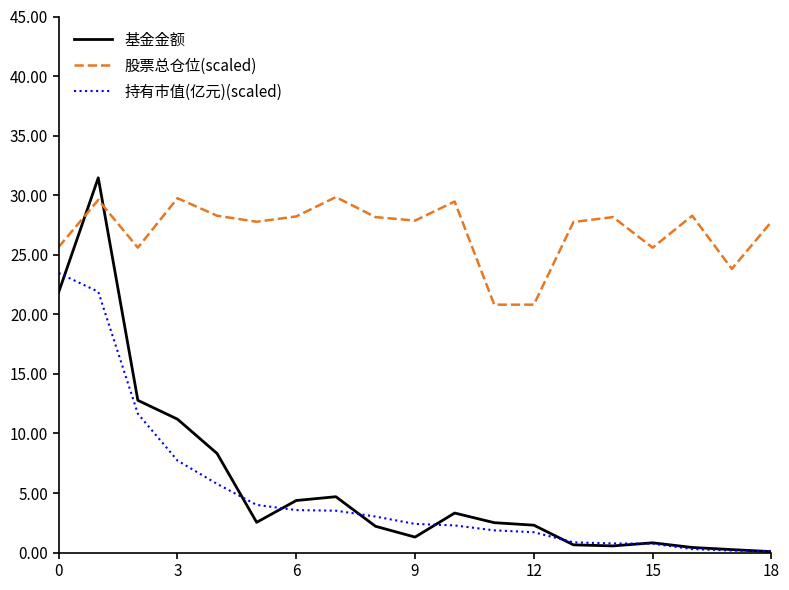

What is the maximum value for 持有市值(亿元)(scaled)?

23.5